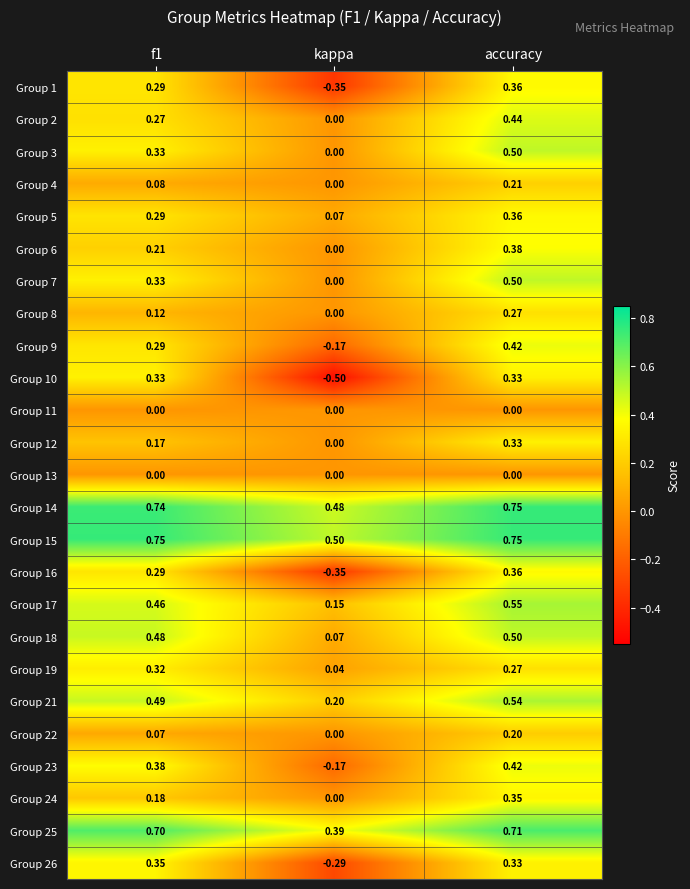

At which category is the sum across all series the highest?

accuracy